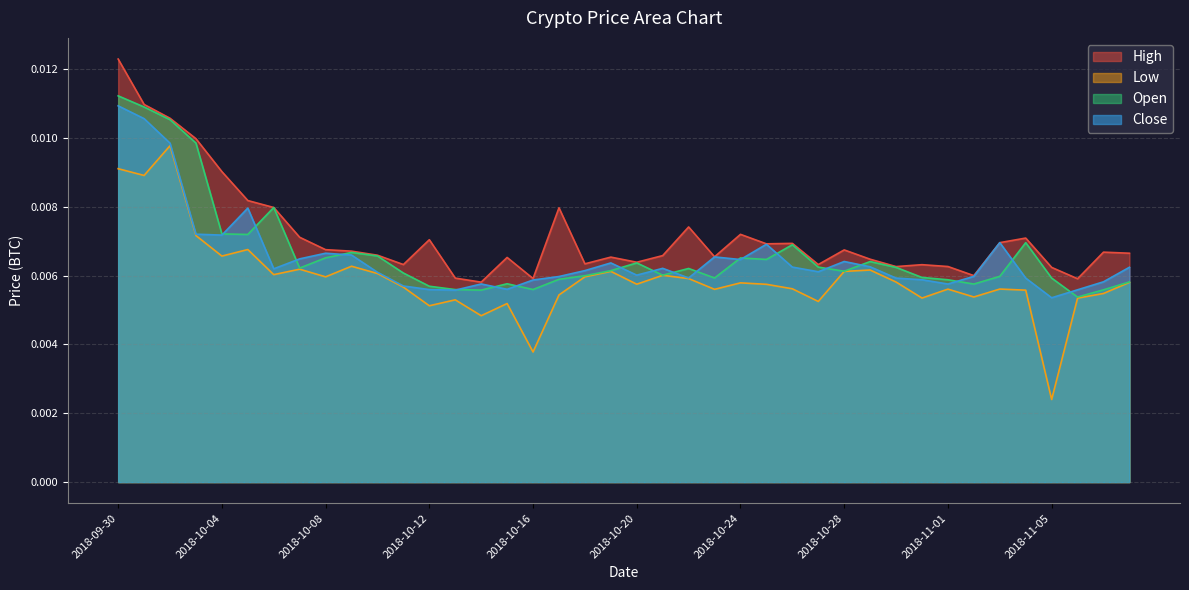

Between 2018-10-30 and 2018-10-02, which is larger?

2018-10-02